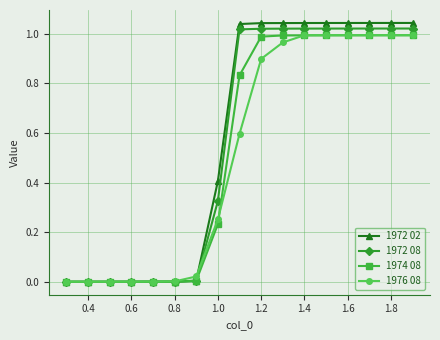

Which series has the widest spread of values?

1972 02